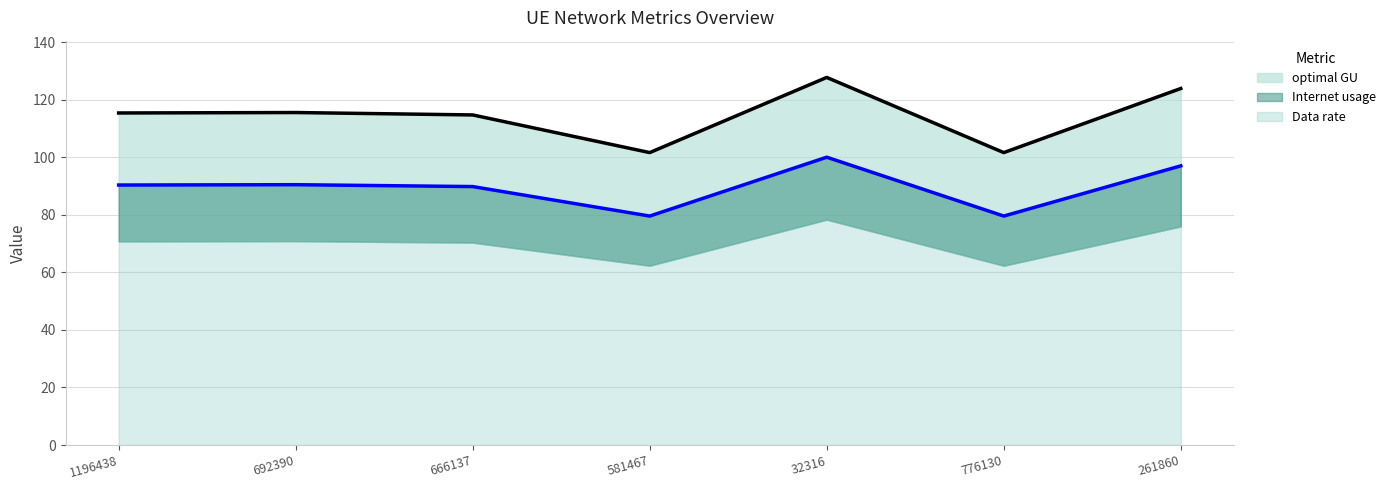

True or false: Internet usage and Data rate intersect in this chart.

False